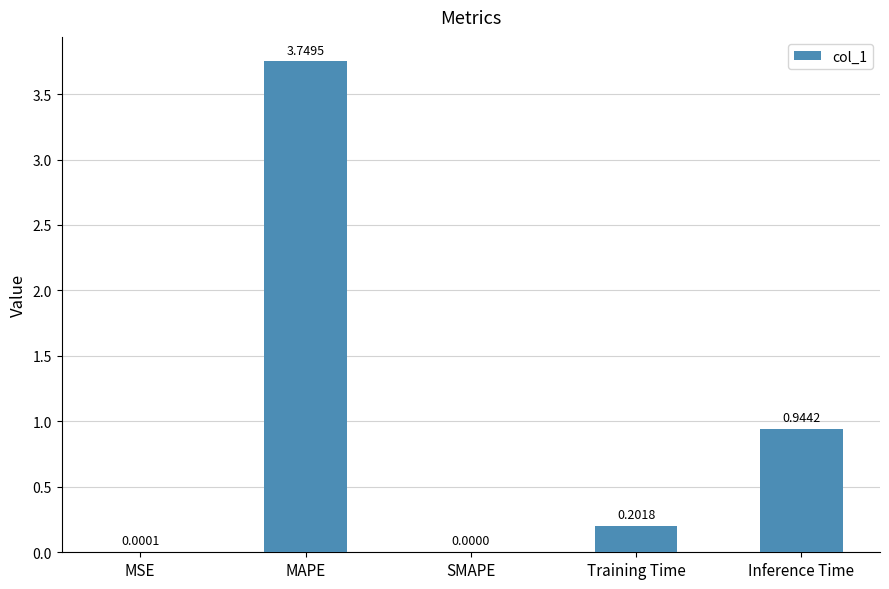

What is the average value?

1.0